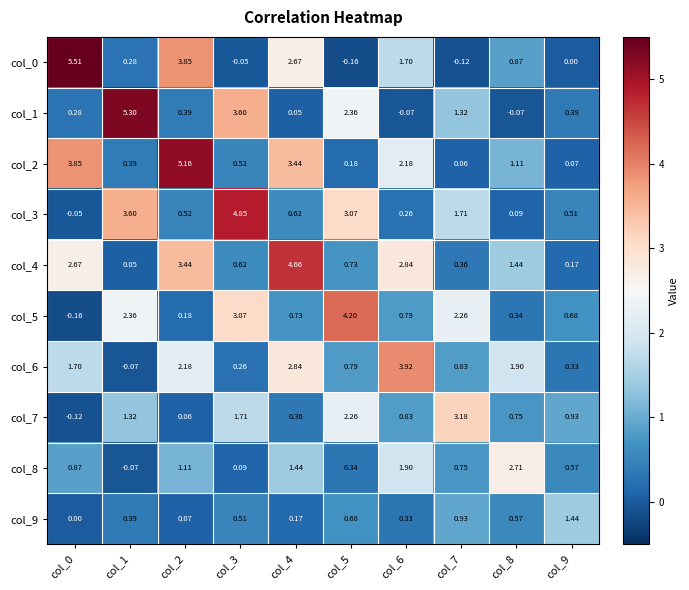

Which label corresponds to the largest value in the chart?

col_0